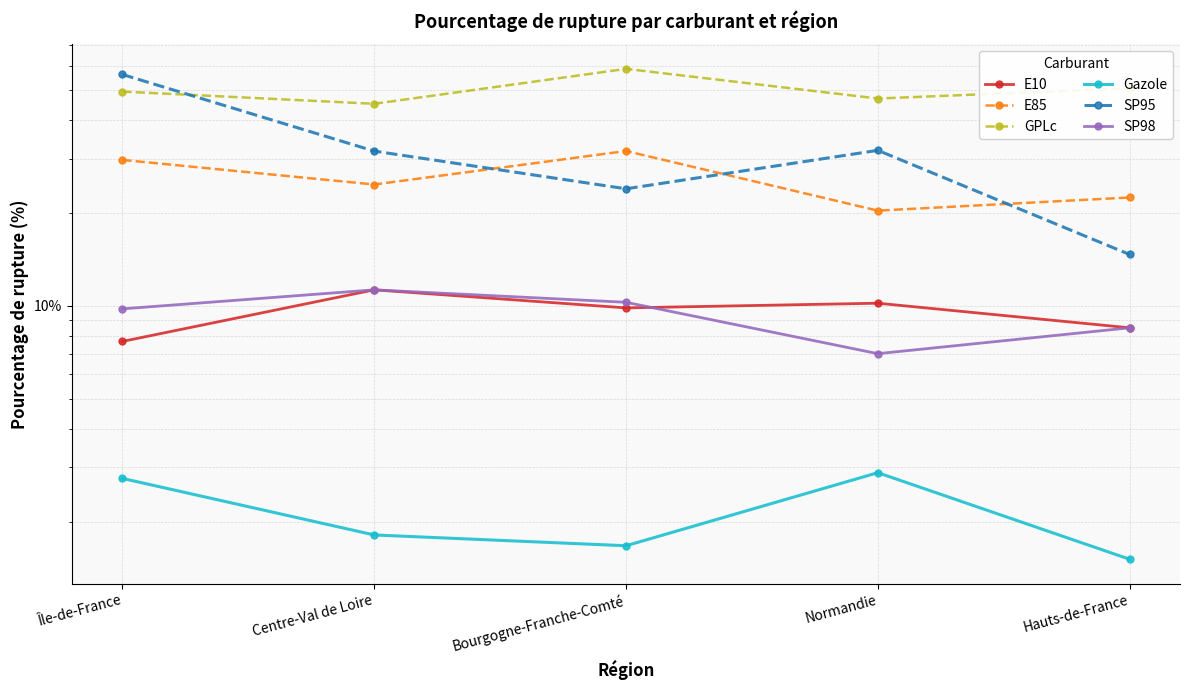

Which series changed the most between Île-de-France and Bourgogne-Franche-Comté?

SP95